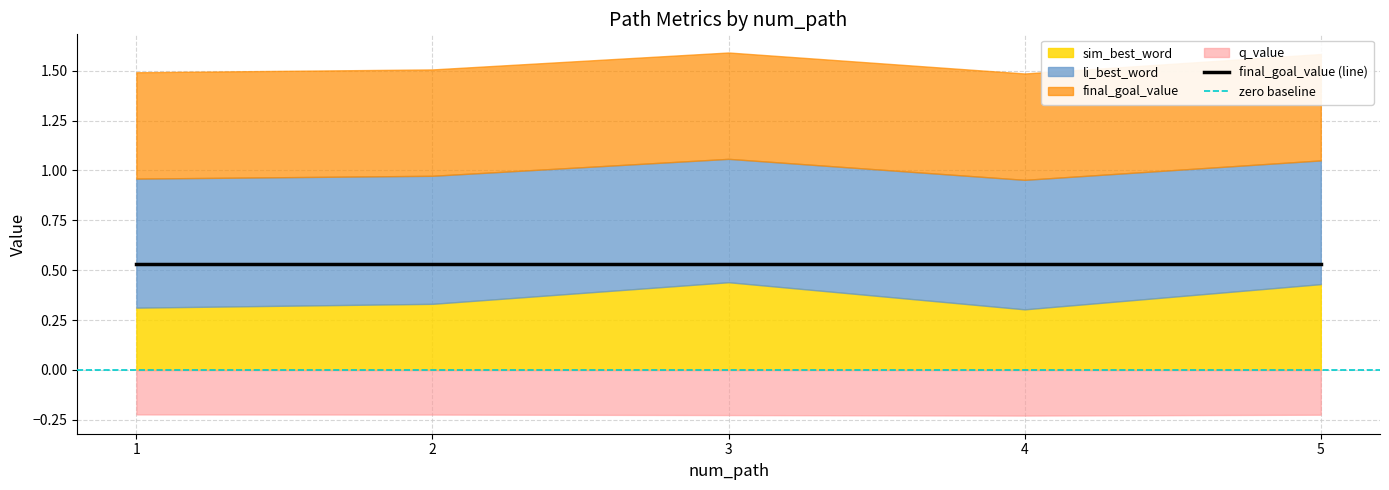

How many interior local valleys does the sim_best_word series have?

1